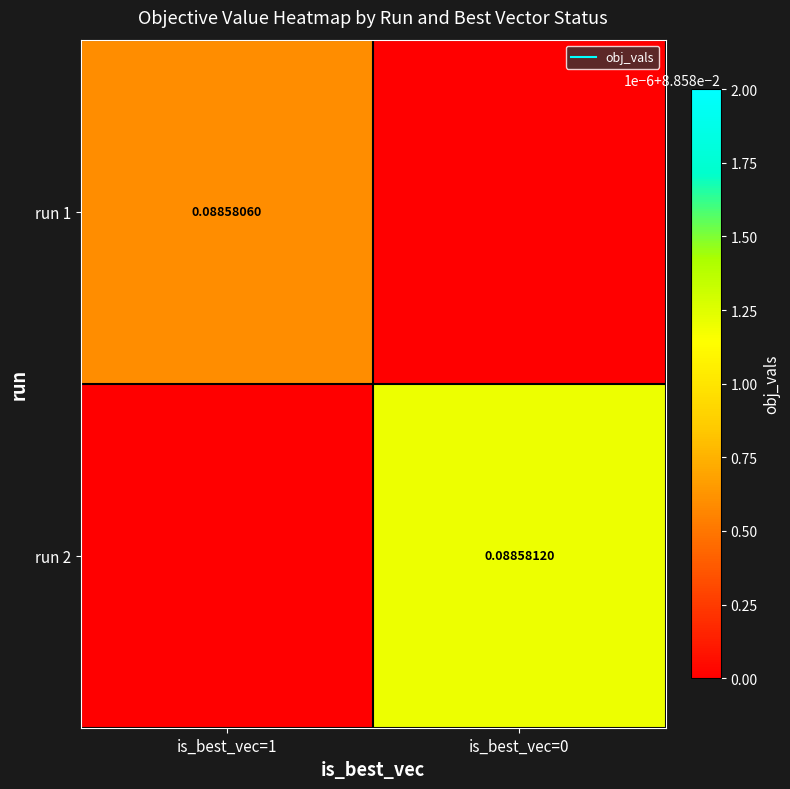

How many values in run 1 are above zero?

1